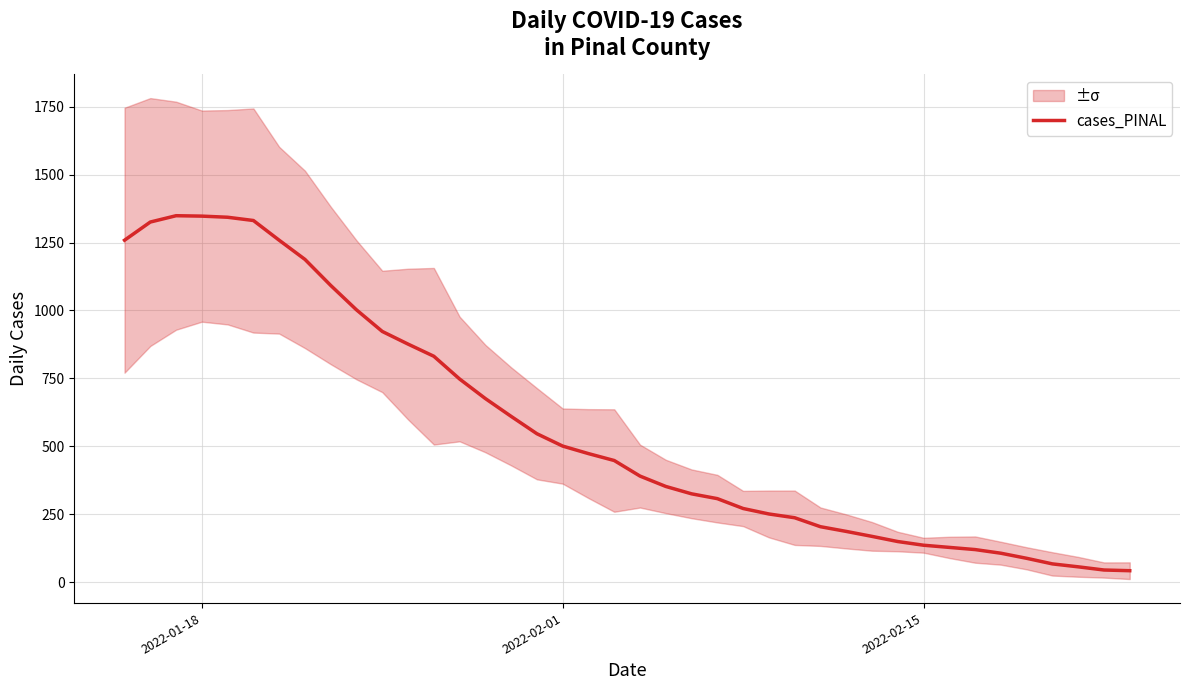

What is the maximum value shown in the chart?

1348.7